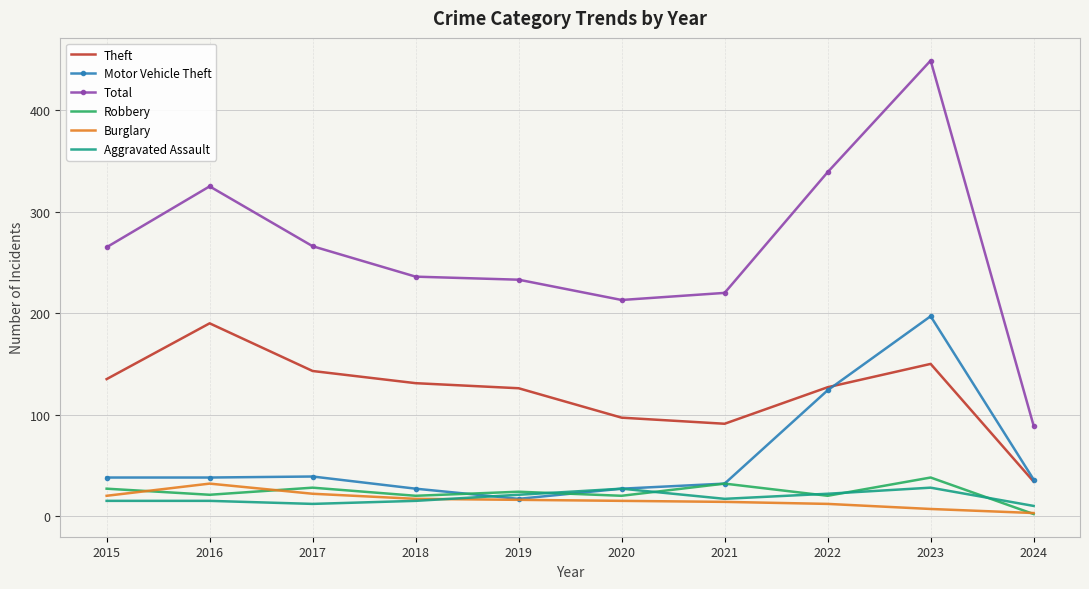

Between 2019 and 2022, which series saw the biggest shift?

Motor Vehicle Theft